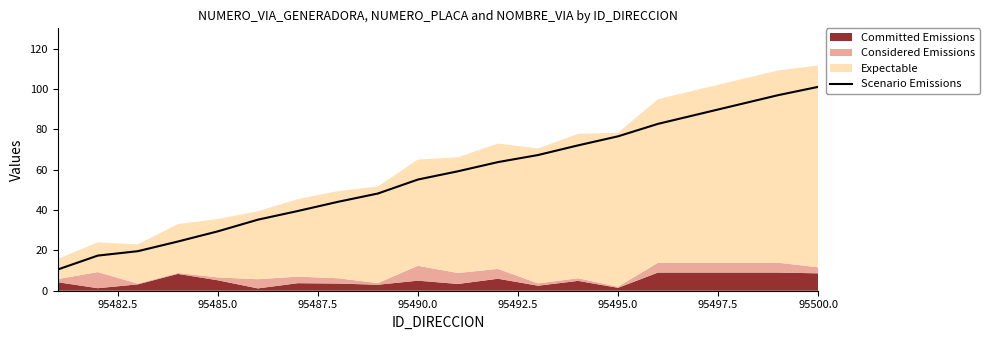

How many values are below 59?

10